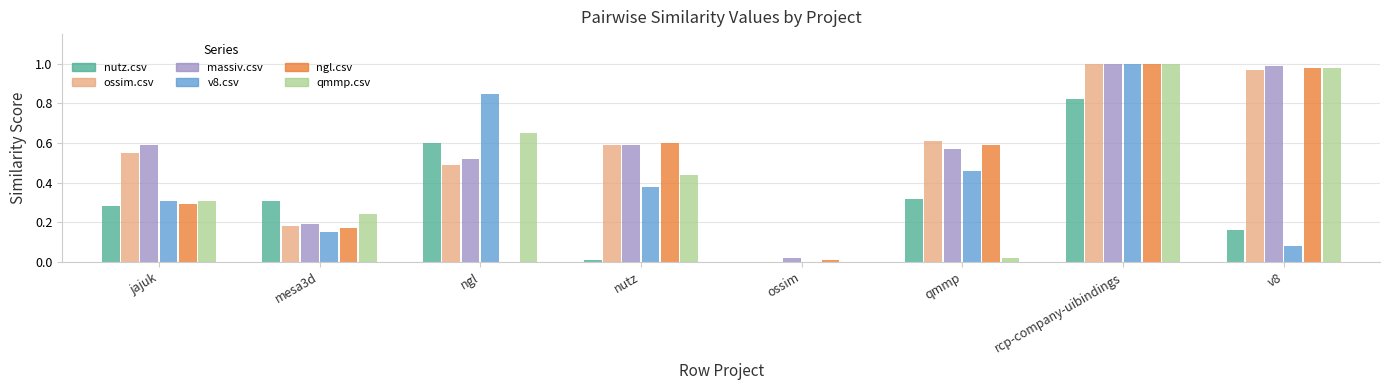

The qmmp.csv series shows 0.1 at mesa3d. True or false?

False